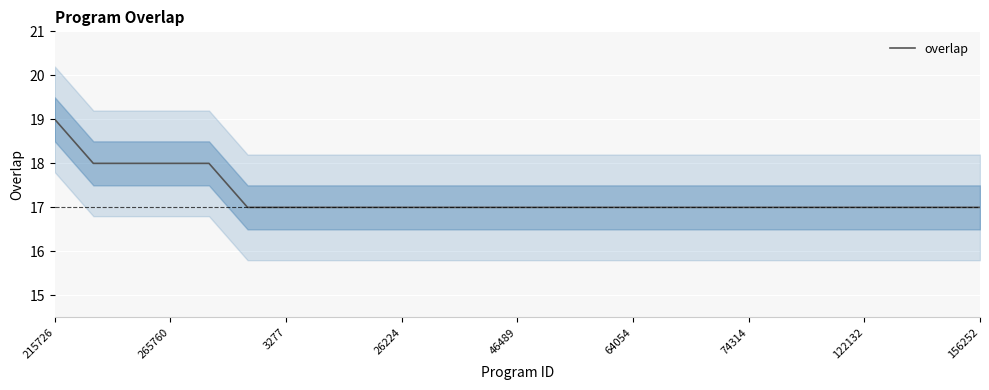

Reading left to right, transcribe all the data shown in this chart.

19	18	18	18	18	17	17	17	17	17	17	17	17	17	17	17	17	17	17	17	17	17	17	17	17